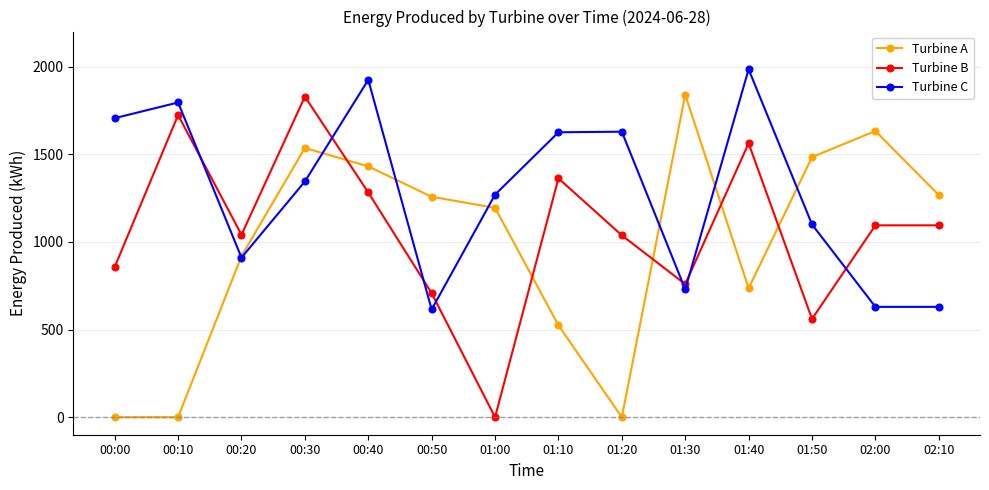

Does the chart have visible grid lines?

Yes